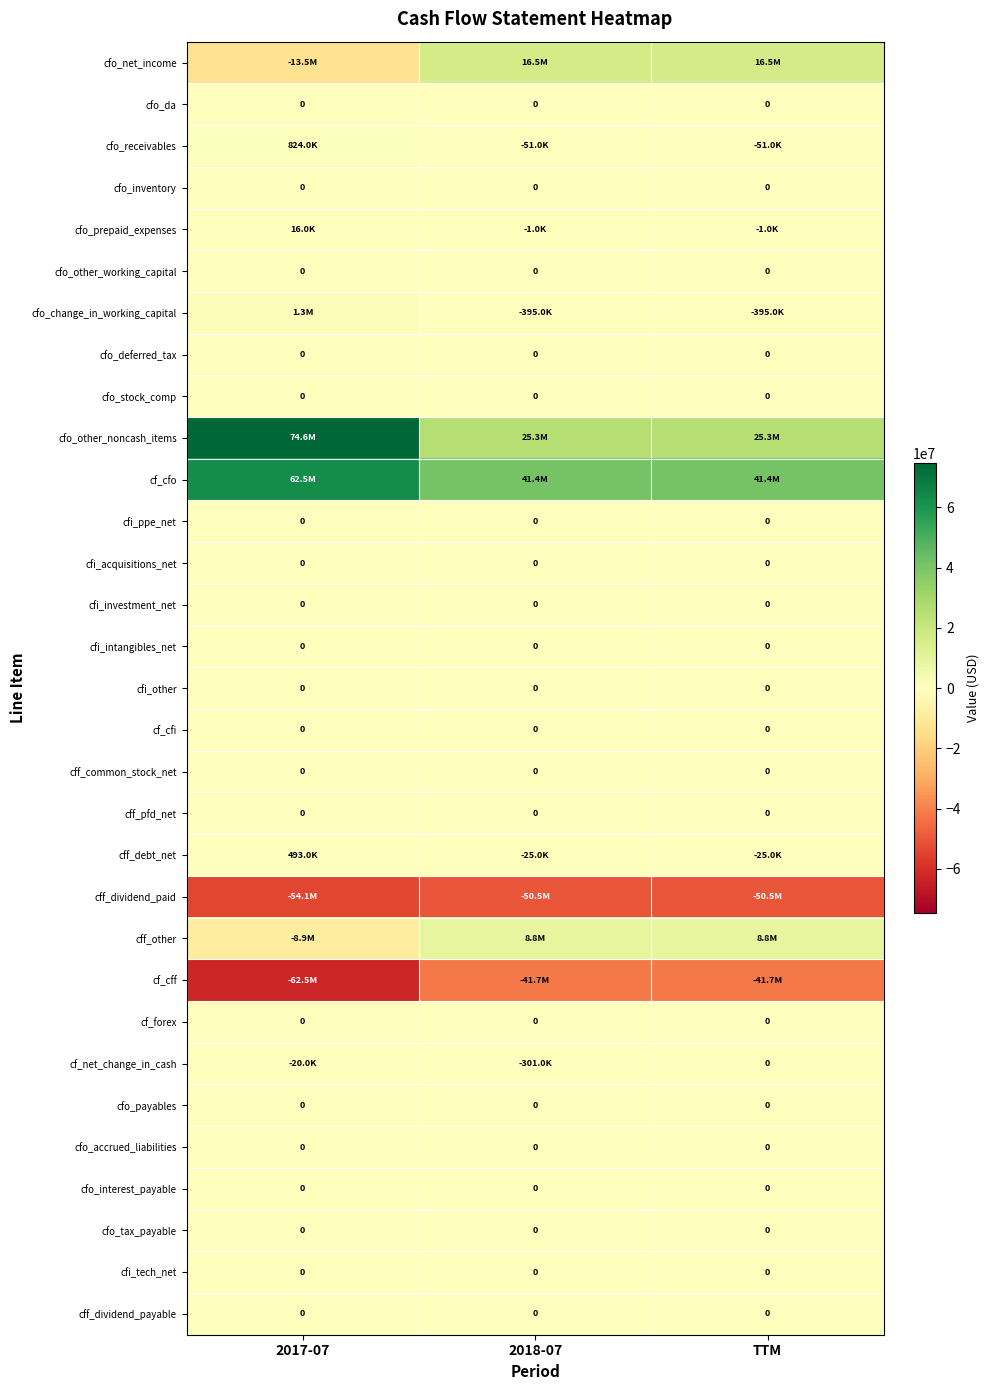

The cfi_acquisitions_net series shows 0 at 2018-07. True or false?

True